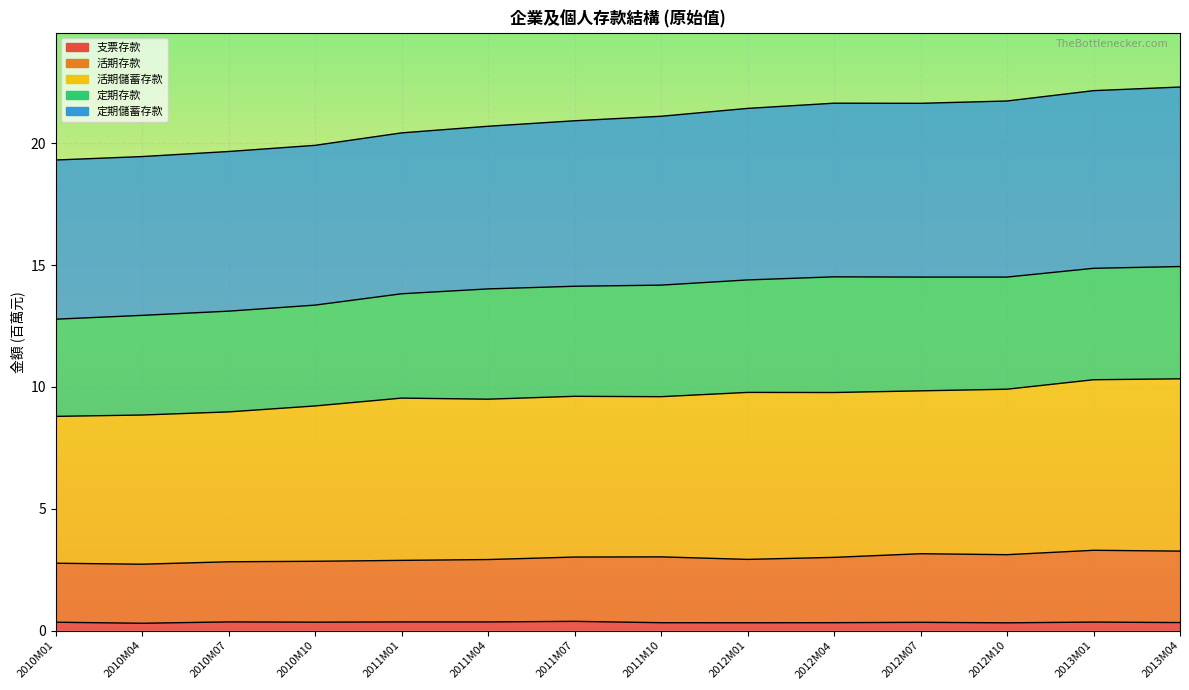

What is the total value across all series at 2010M07?

12.2